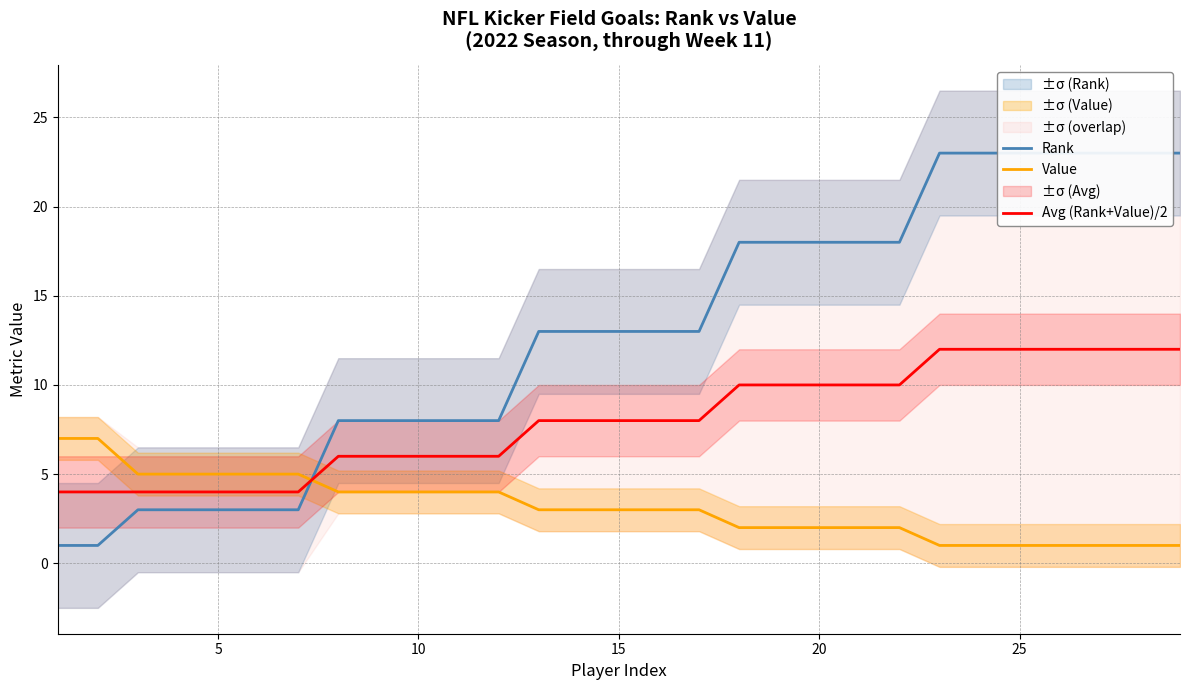

After their last crossing, which series has the higher values: Avg (Rank+Value)/2 or Value?

Avg (Rank+Value)/2